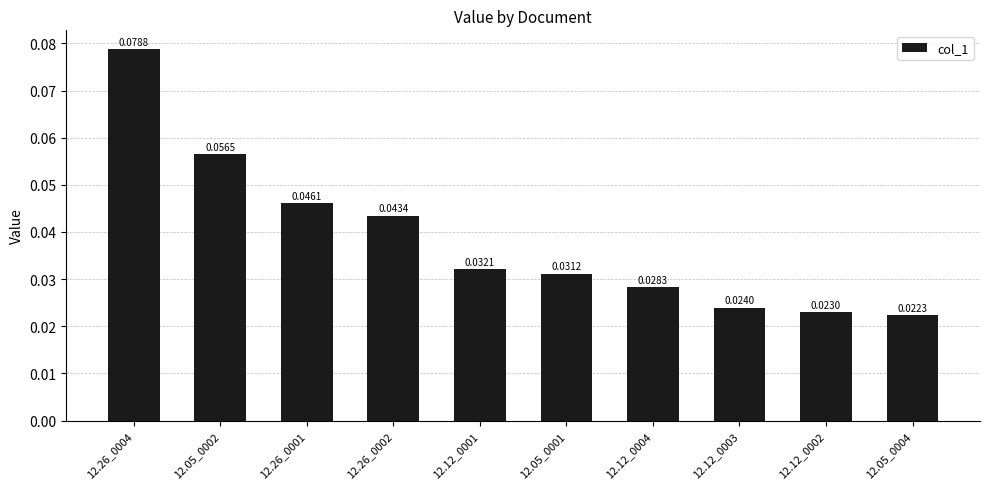

What is the sum of all values?

0.4